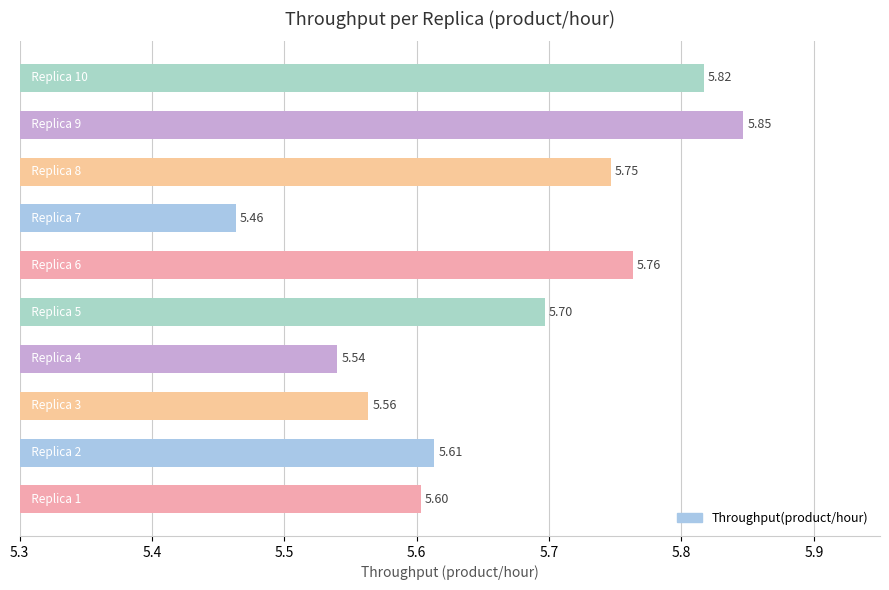

What is the difference between the maximum and second lowest values?

0.3